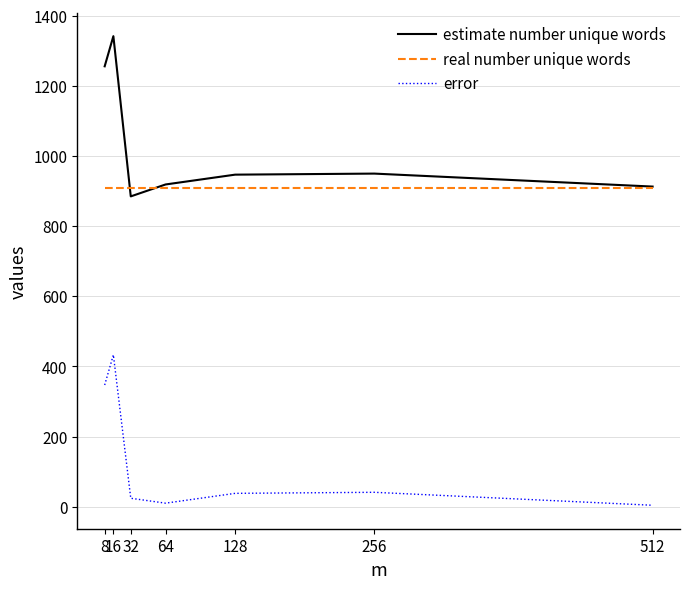

Read the error value at 8.

347